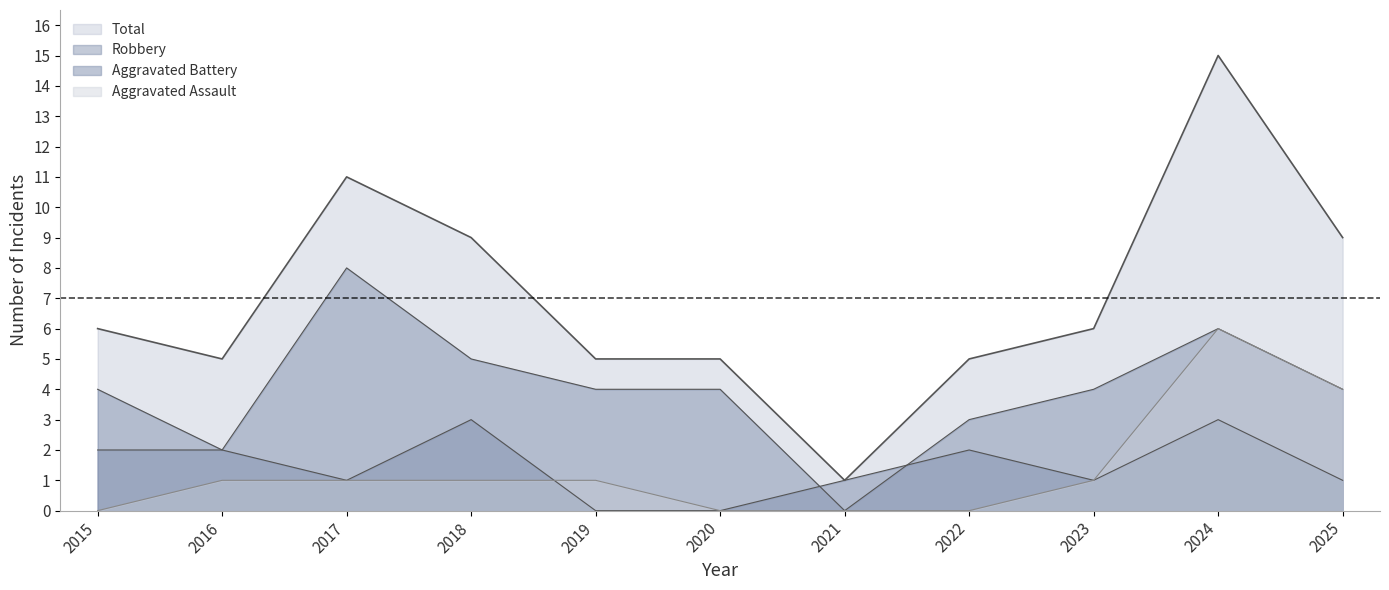

Is the value of Aggravated Battery at 2021 greater than the value of Aggravated Assault at 2021?

Yes